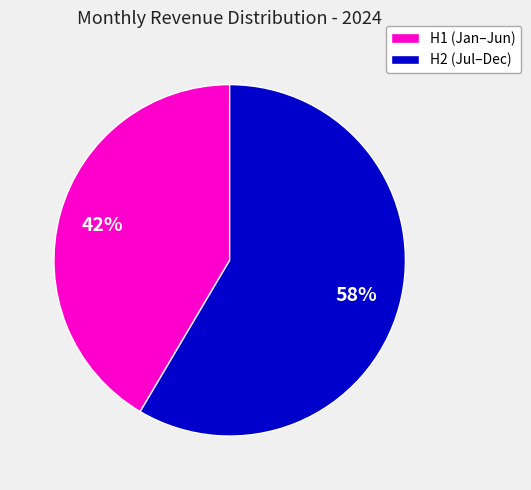

How many slices are in this pie chart?

2